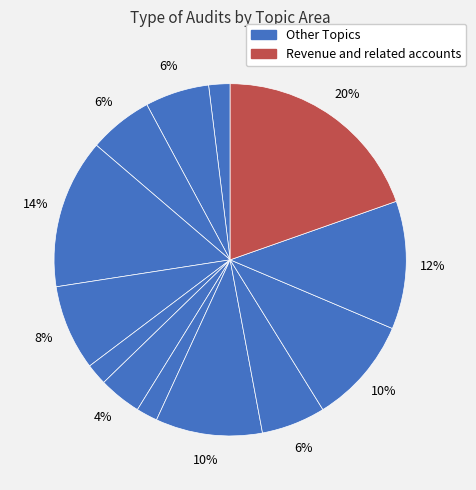

How many segments does this pie chart have?

13